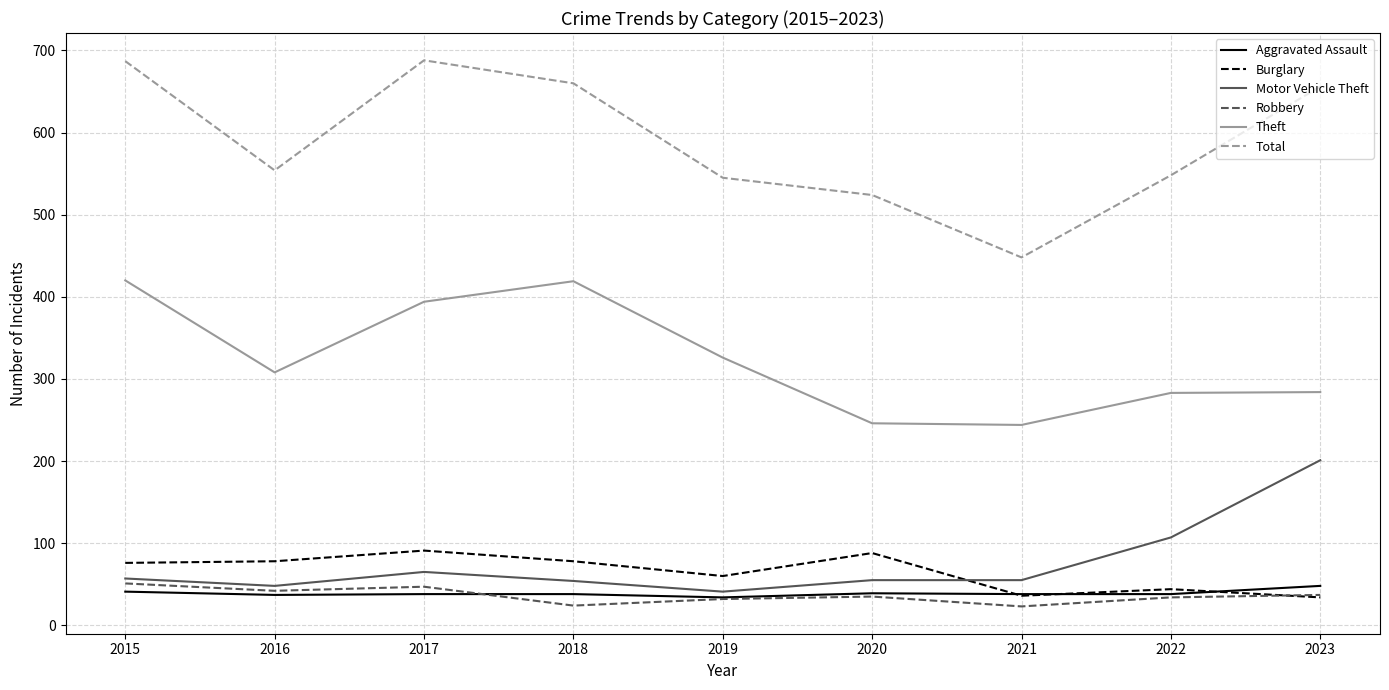

Is it true that Total equals 872 at 2018?

False